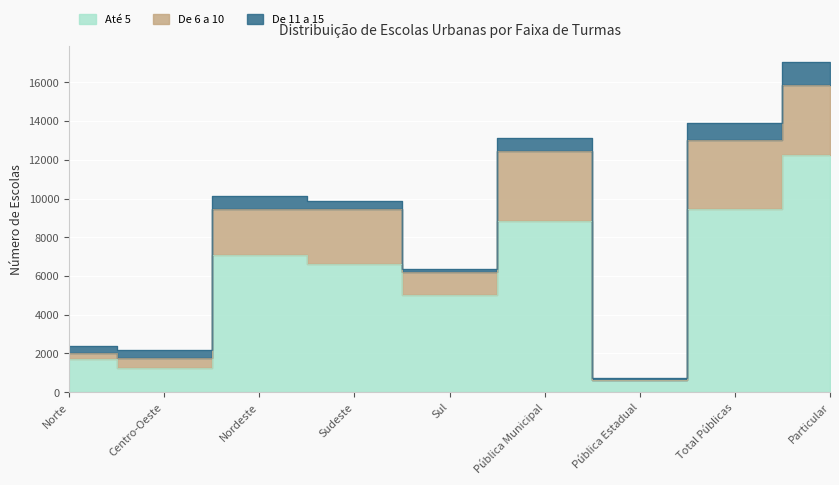

True or false: Até 5 and De 11 a 15 cross at least once.

False